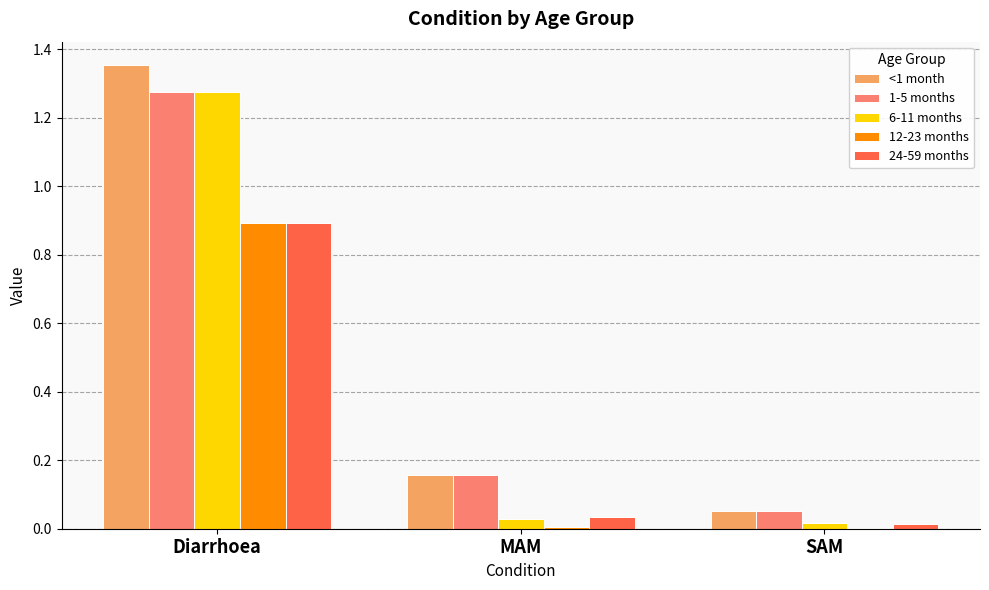

True or false: 12-23 months has a value of 0.2 at Diarrhoea.

False